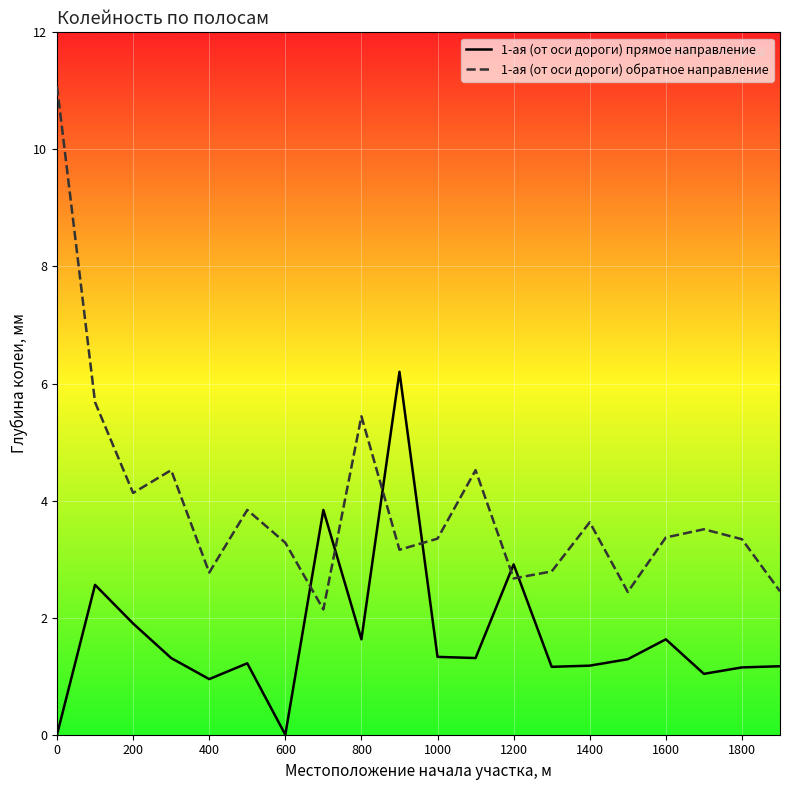

At which category is the sum across all series the highest?

0